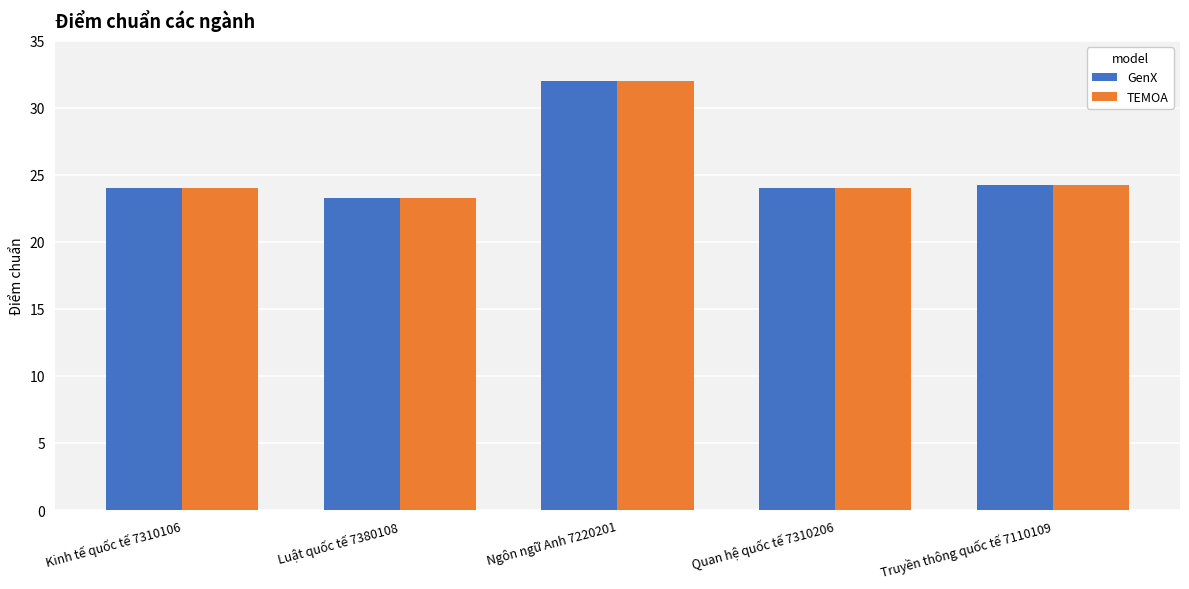

How many series are shown in this chart?

2